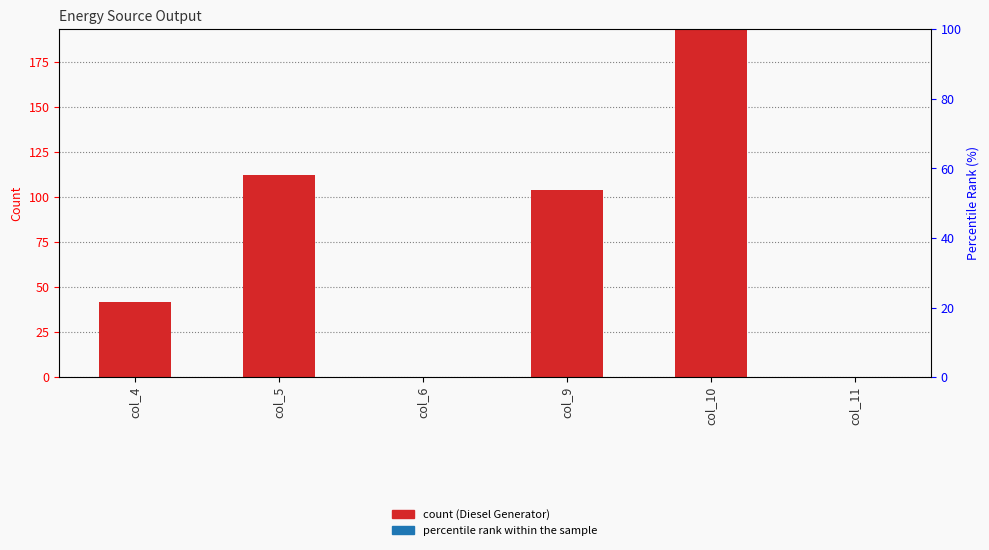

True or false: Owned Batteries has a value of 0 at col_6.

True